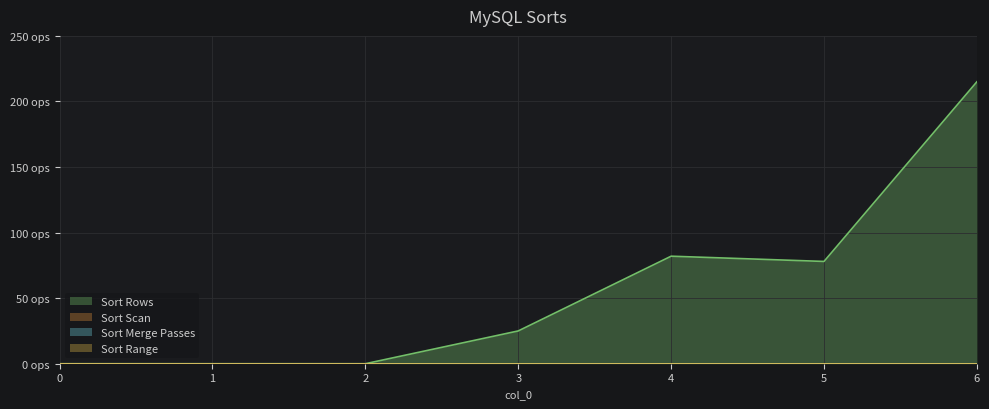

True or false: Sort Range and Sort Scan intersect in this chart.

False